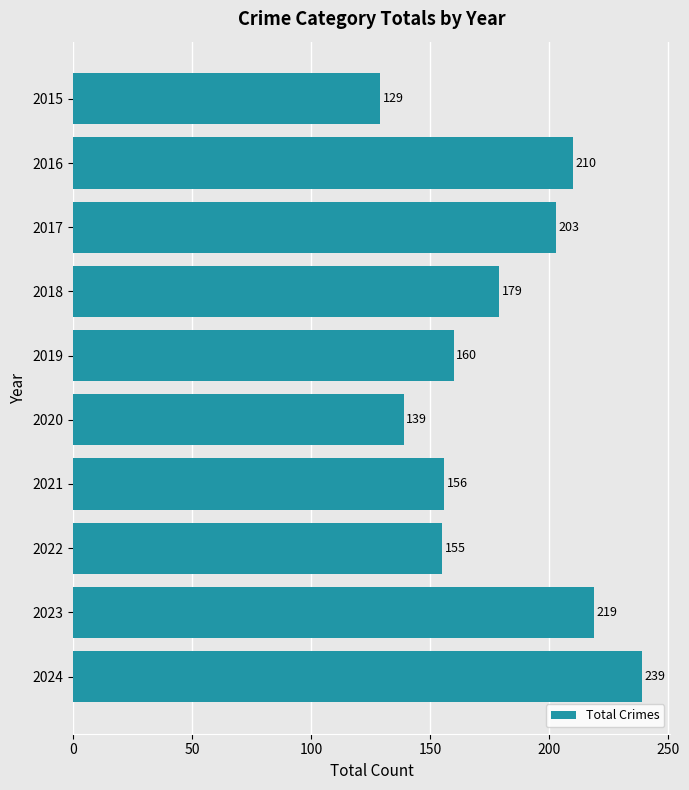

Reading top to bottom, transcribe all the data shown in this chart.

129	210	203	179	160	139	156	155	219	239